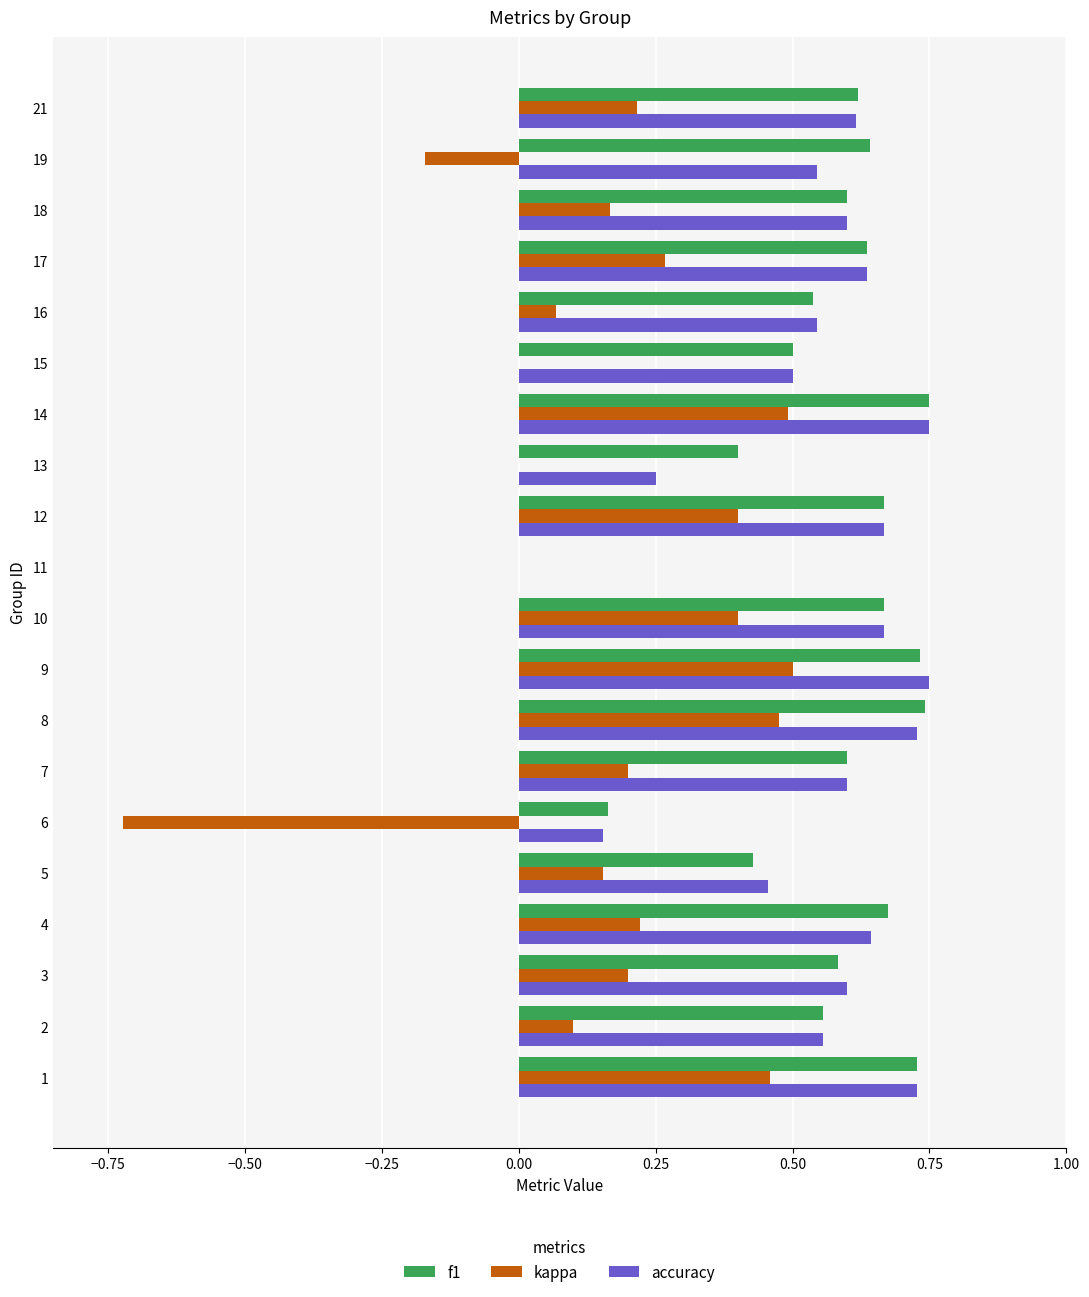

Between 1 and 21, which series saw the biggest shift?

kappa